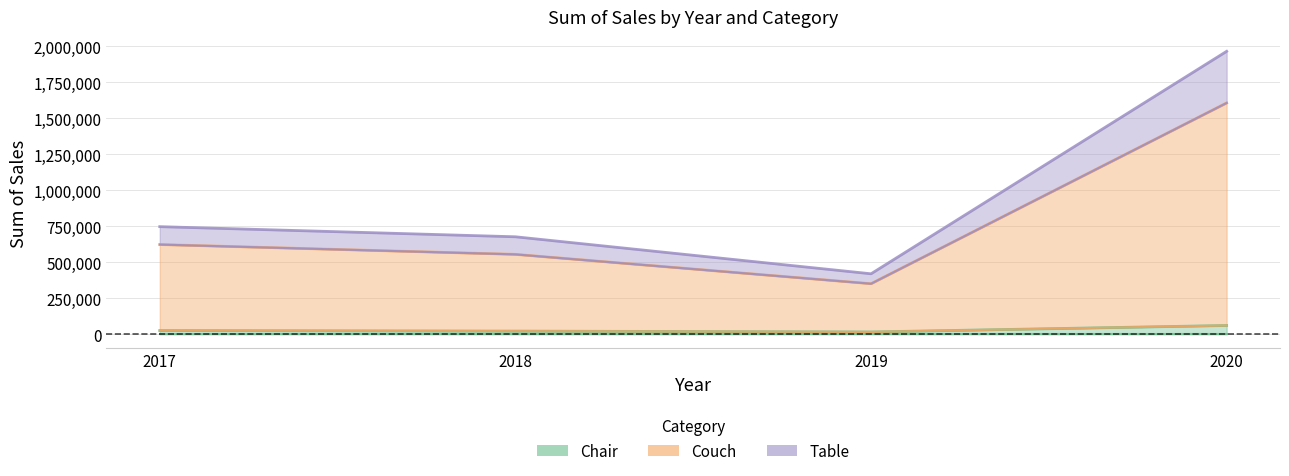

Reading left to right, transcribe all the data shown in this chart.

Chair: 26081	22360	16445	61381
Couch: 623661	555425	351598	1607436
Table: 747966	677586	420475	1966071